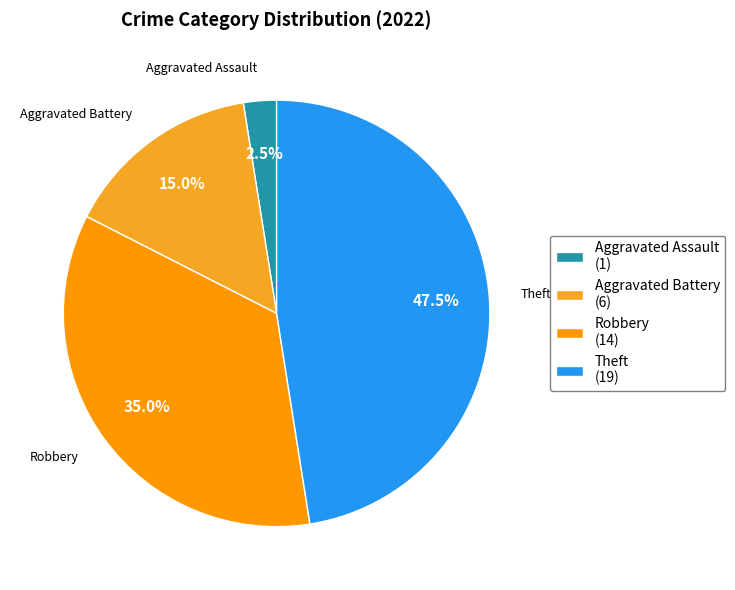

Which category has the biggest portion of the pie?

Theft (19)